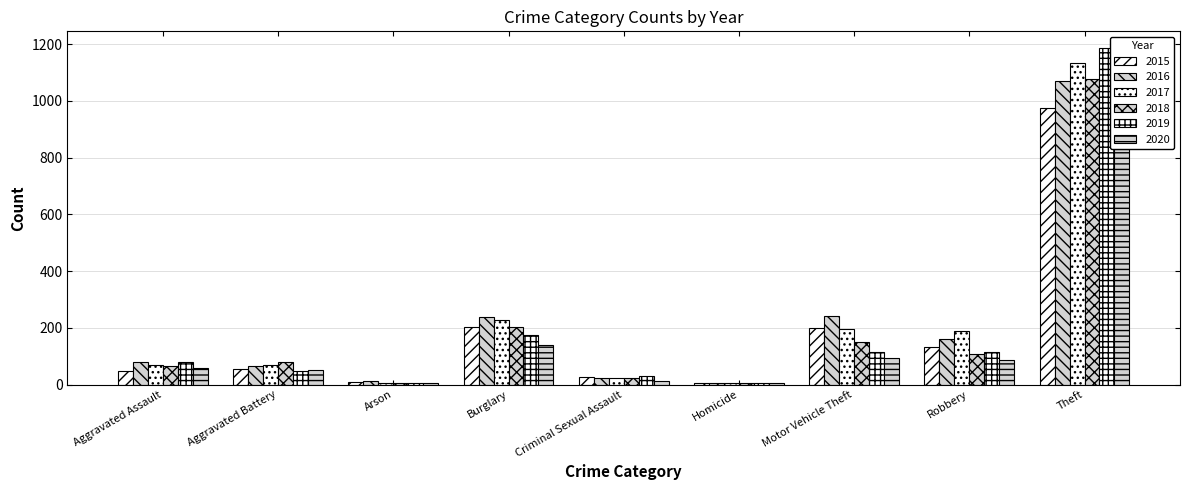

Count the number of data series in this chart.

6